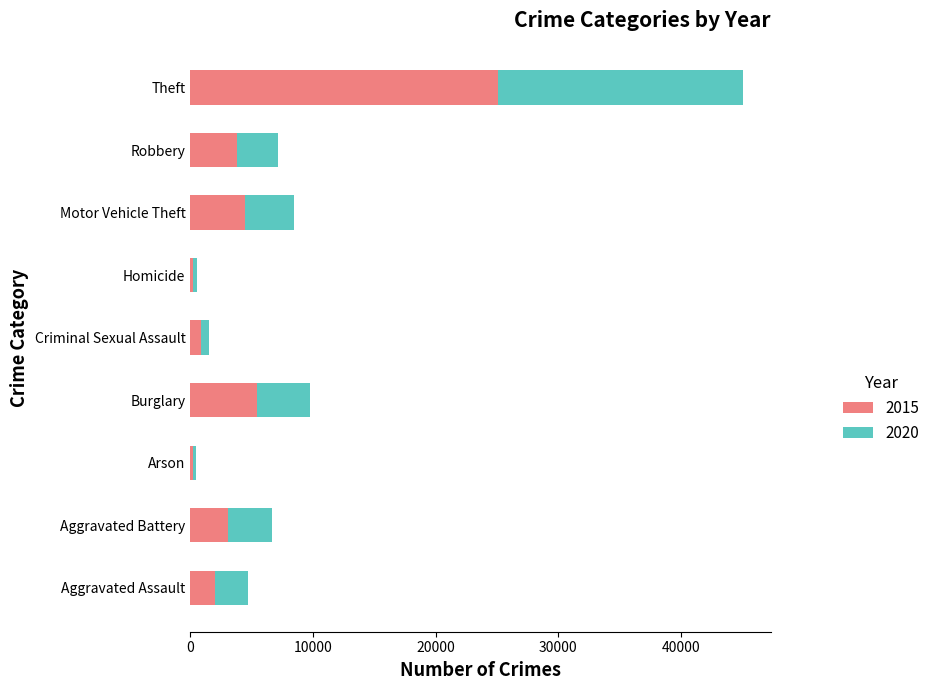

What is the sum of all 2015 values?

45109